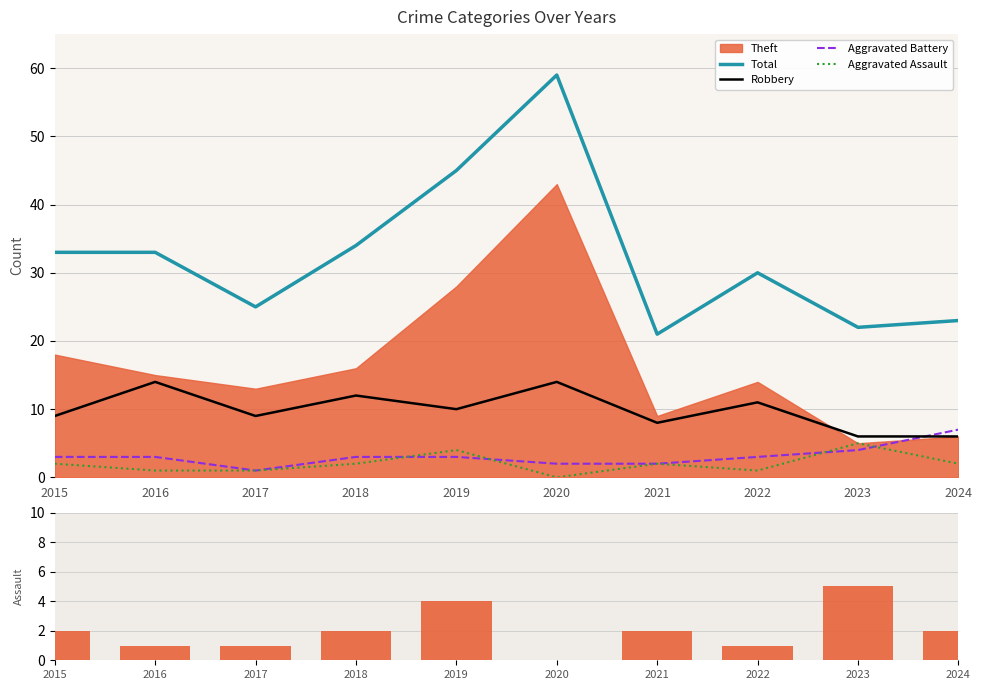

What is the average value of the Robbery series?

10